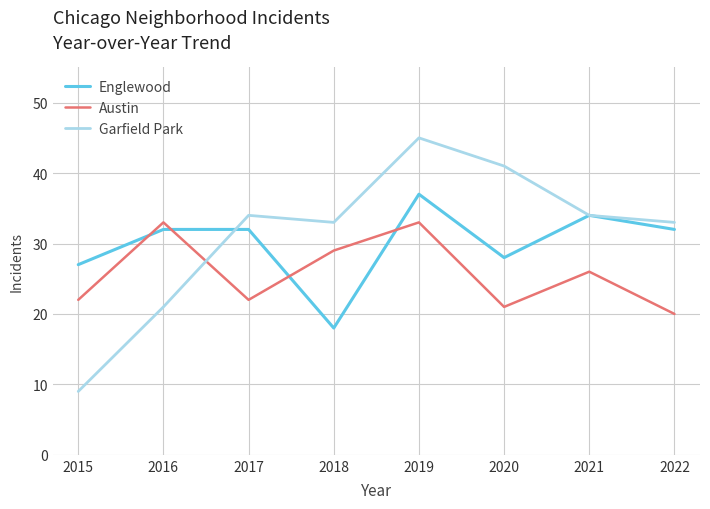

What are all the series names shown in the legend?

Englewood, Austin, Garfield Park